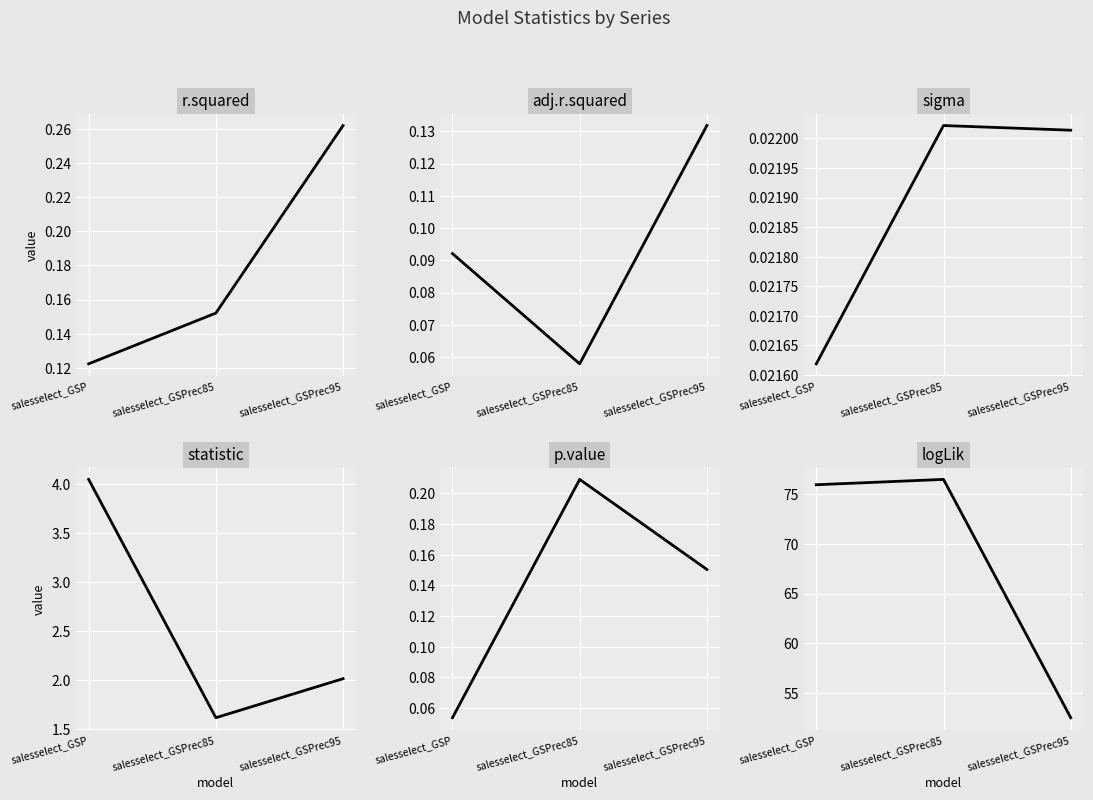

How many adj.r.squared values are between 0 and 1?

3